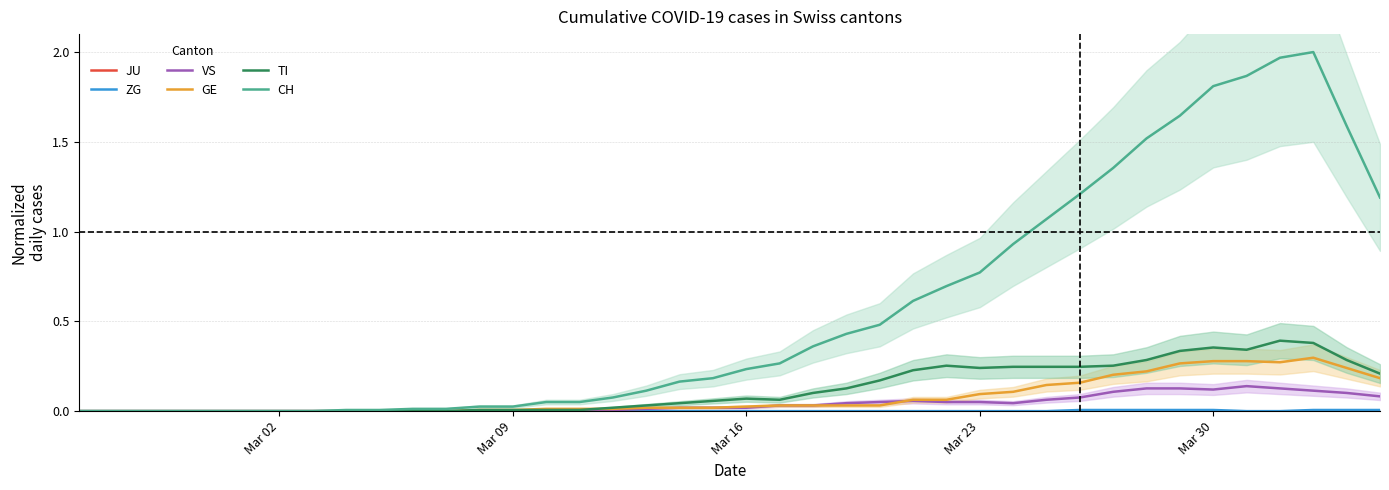

Where is ZG nearest to the value 0?

Mar 02